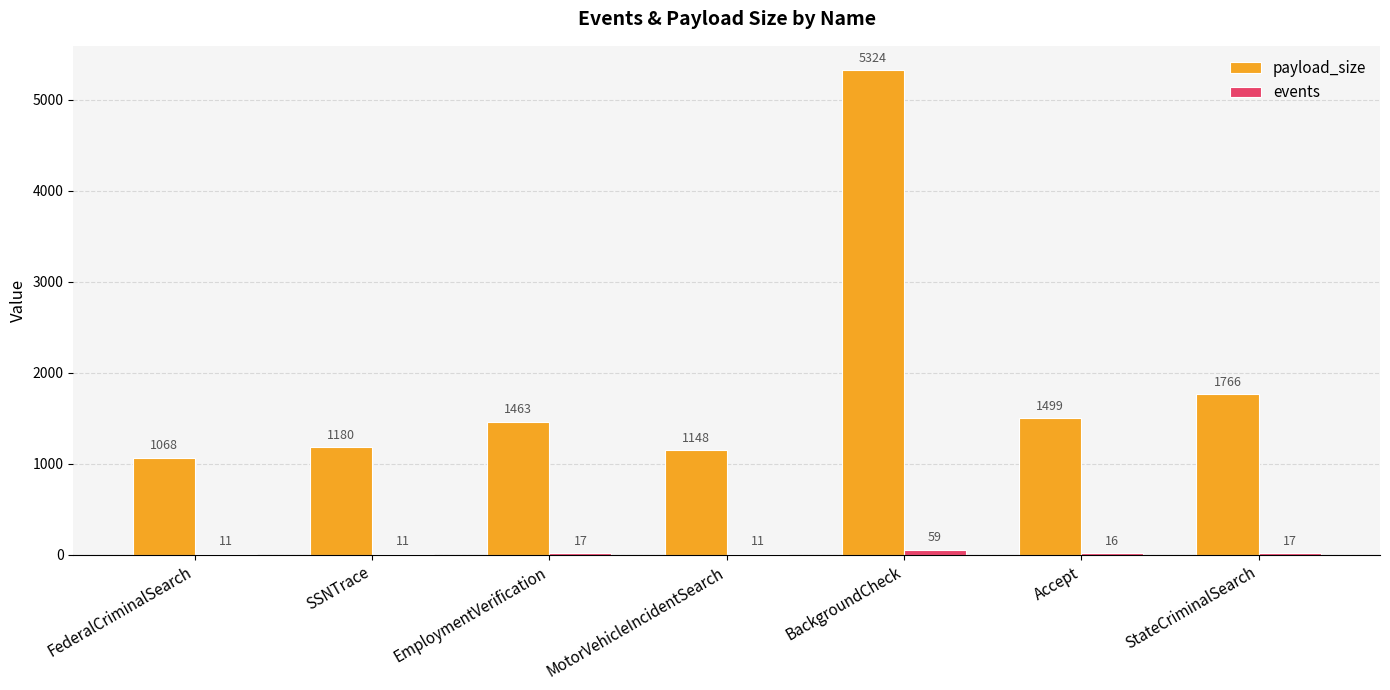

Between FederalCriminalSearch and Accept, which series saw the biggest shift?

payload_size